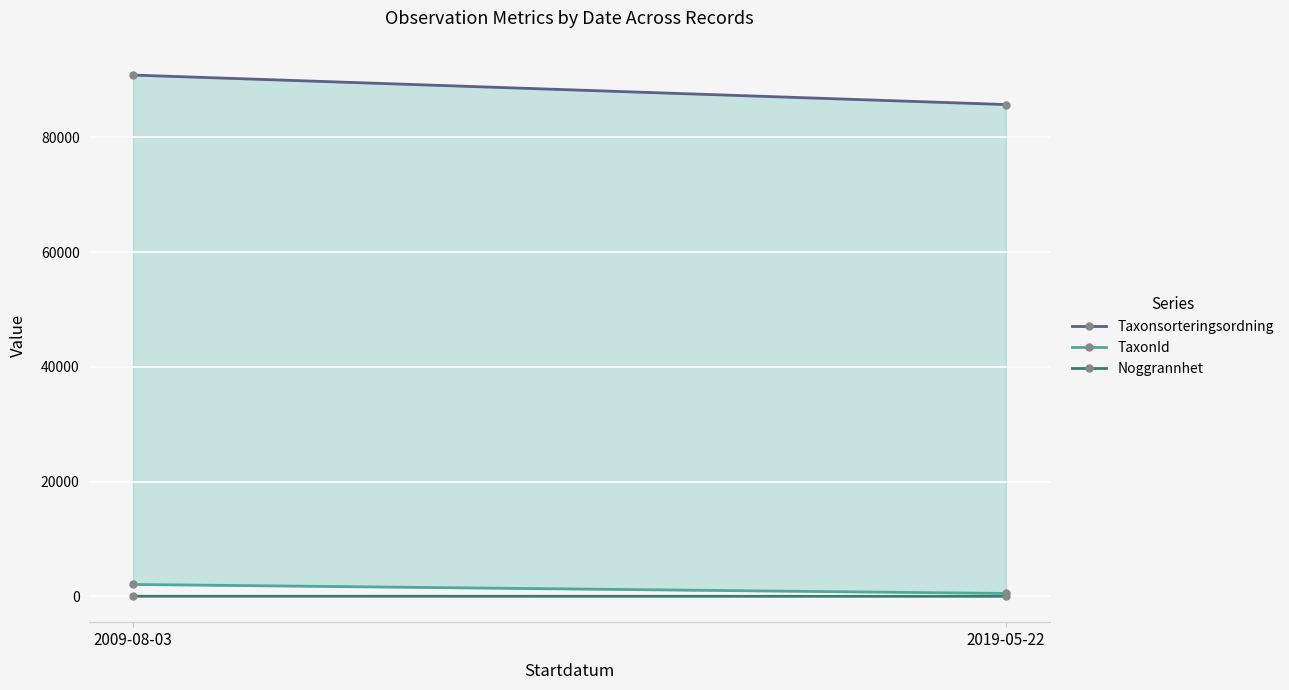

What is the total value across all series at 2019-05-22?

86223